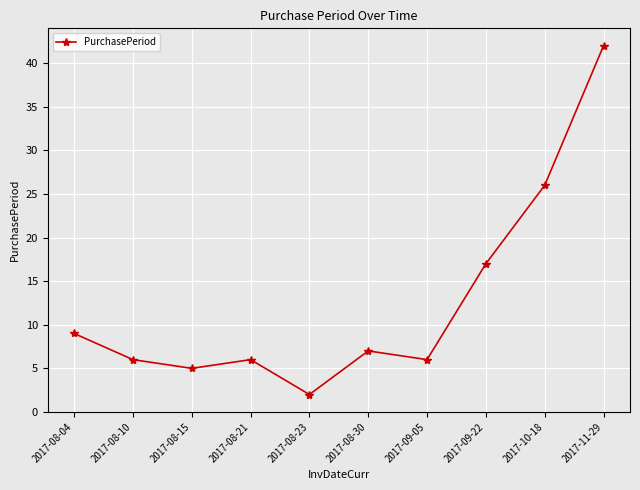

The value at 2017-08-21 is 1. True or false?

False